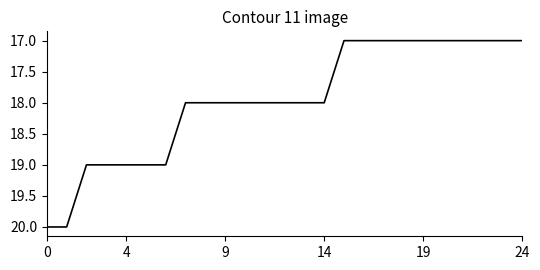

What is the average value?

18